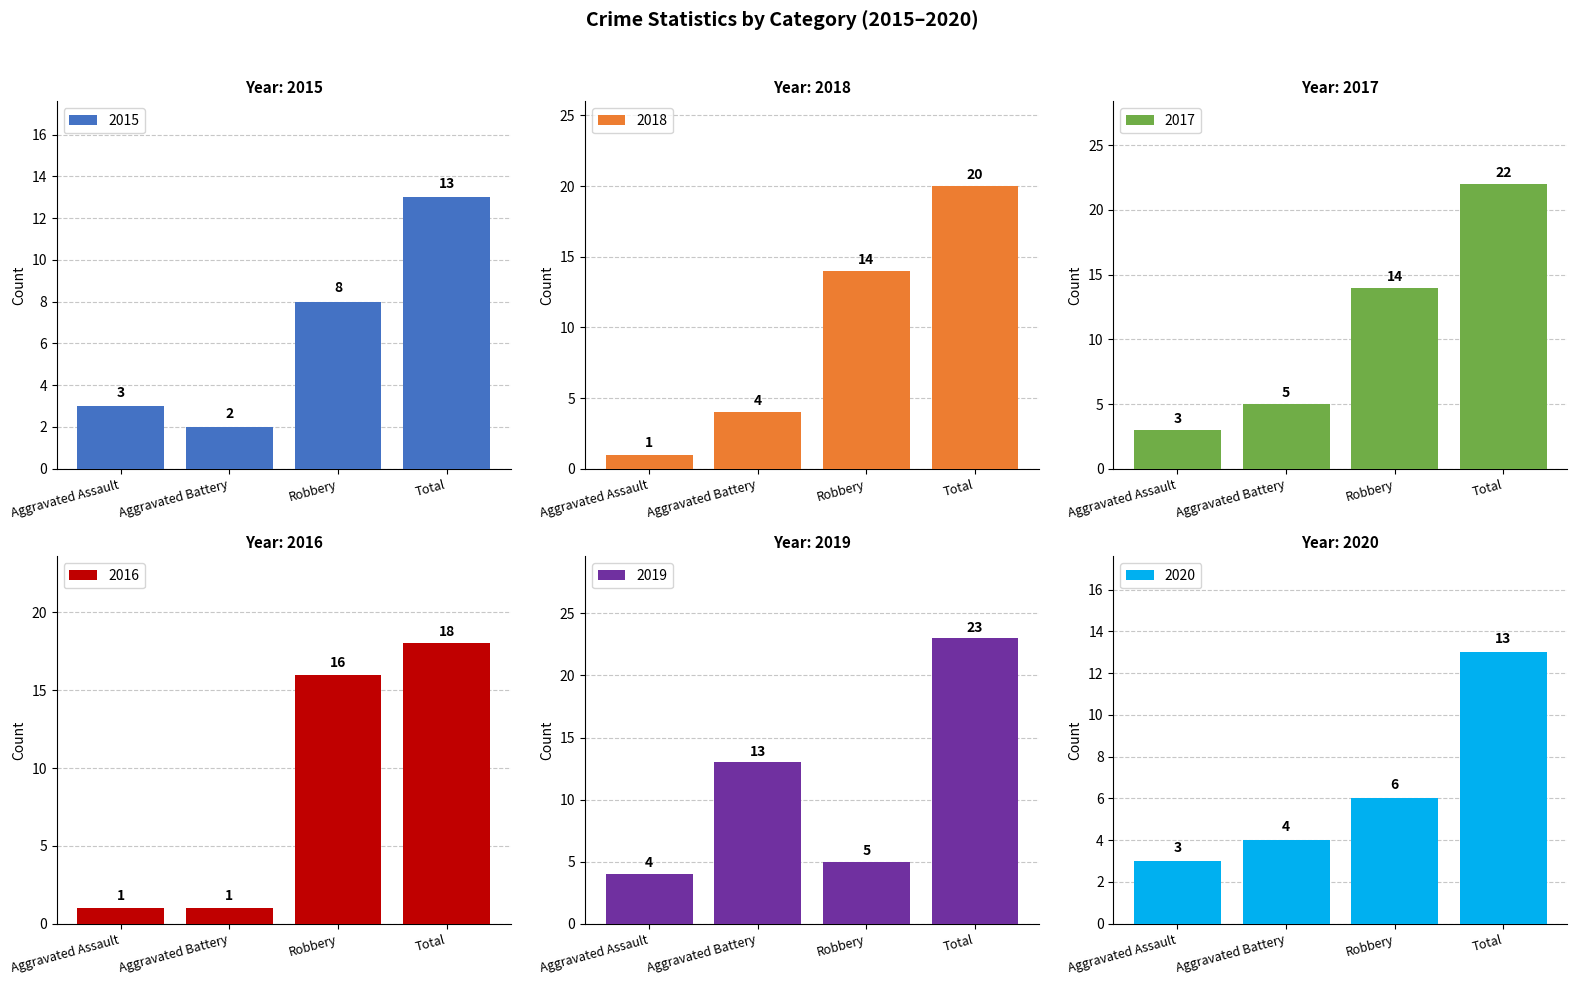

How many groups of bars are there?

4